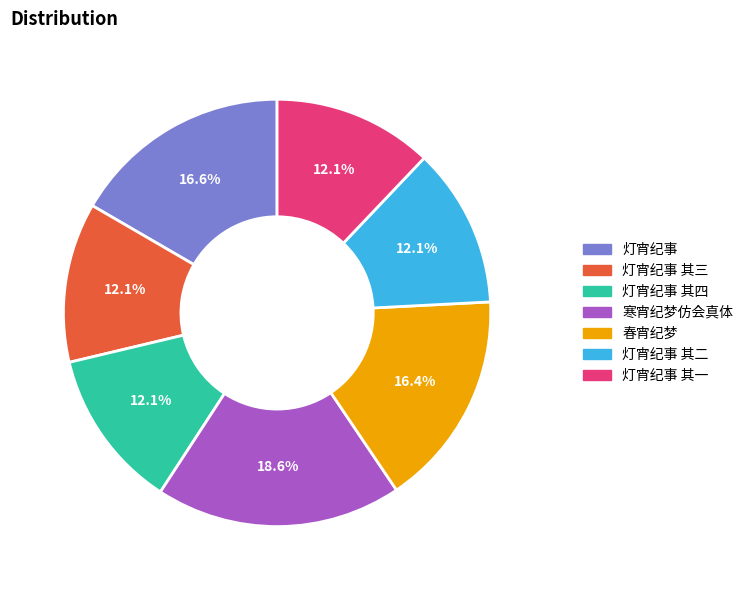

Which category has the biggest portion of the pie?

寒宵纪梦仿会真体